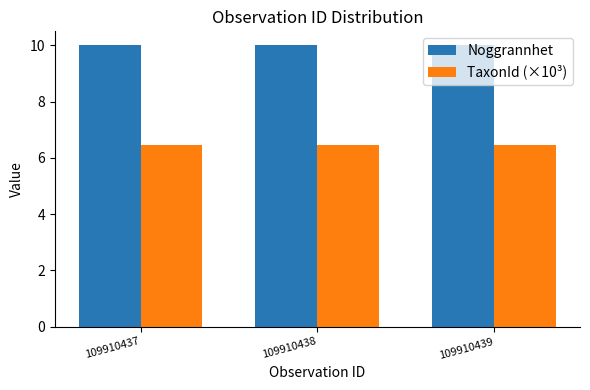

What is the minimum value for Noggrannhet?

10.0